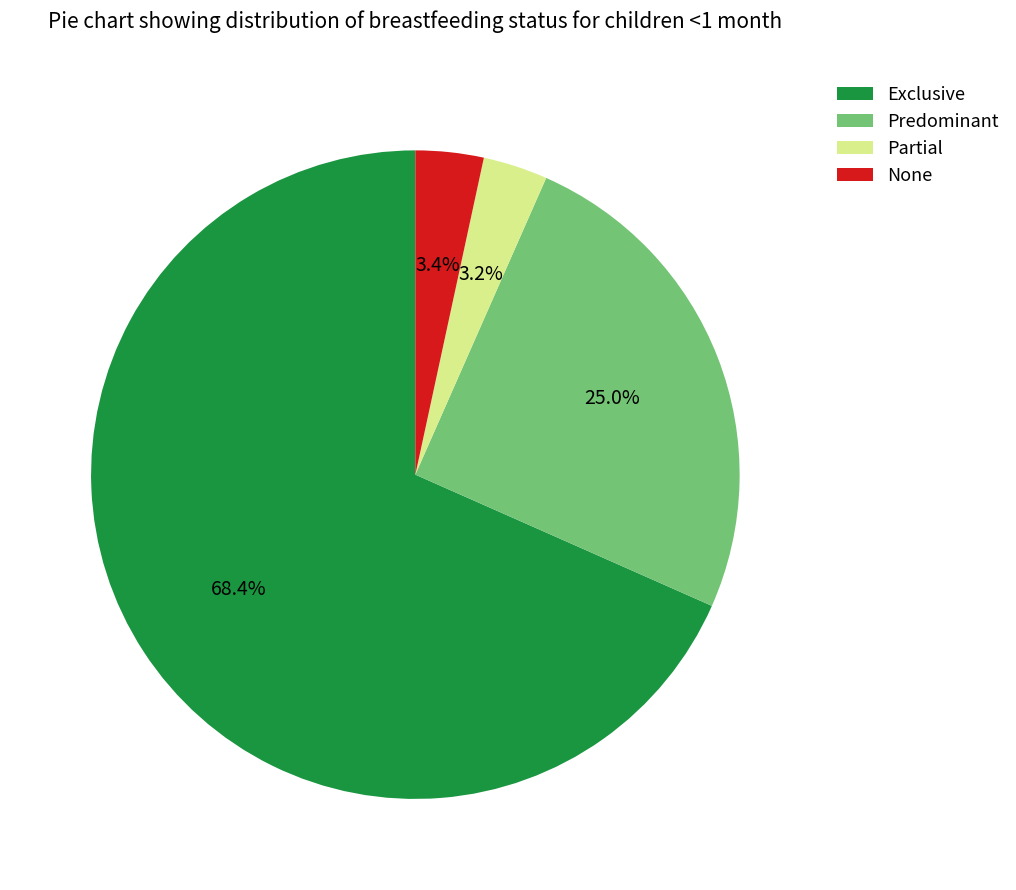

Which has a higher value, Exclusive or None?

Exclusive